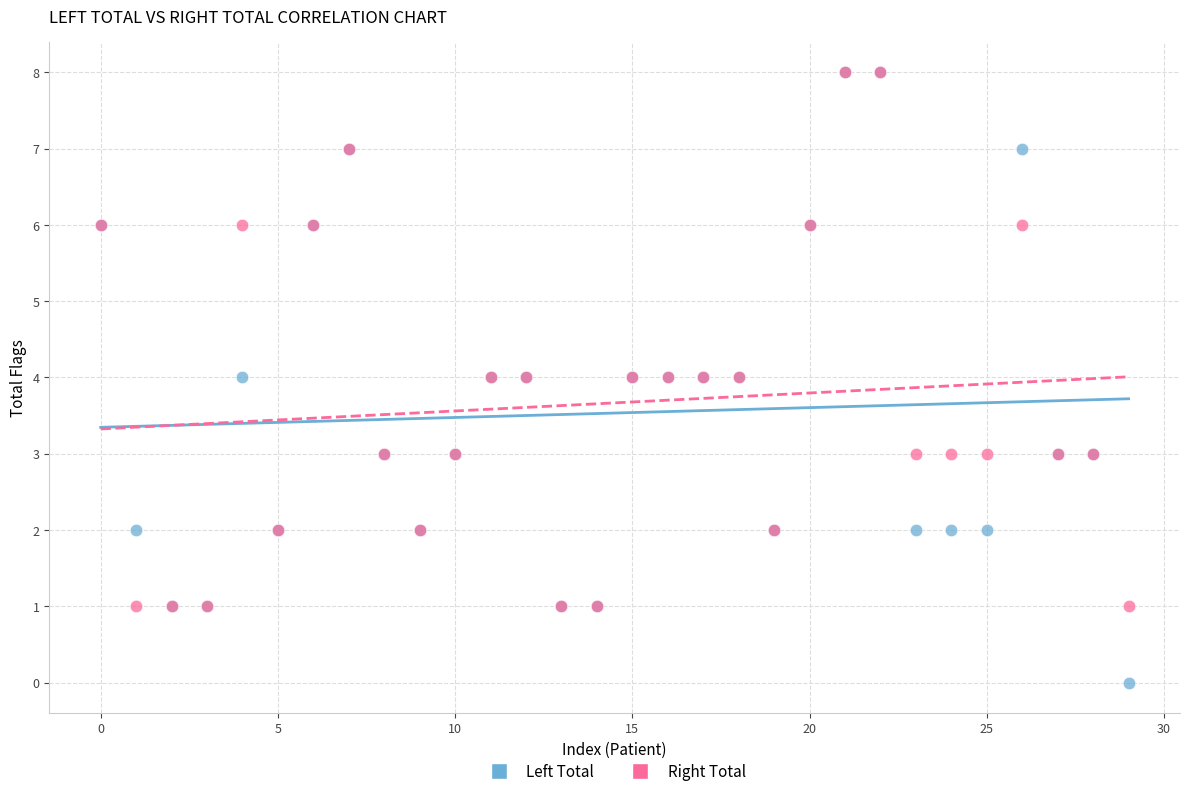

Which series has the widest spread of Y values?

Left Total